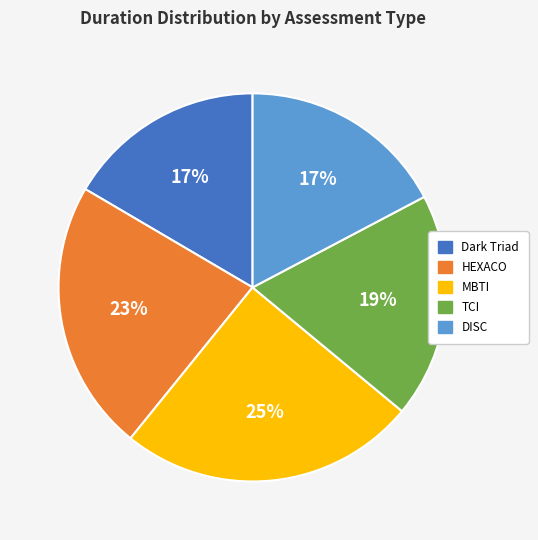

How many segments does this pie chart have?

5